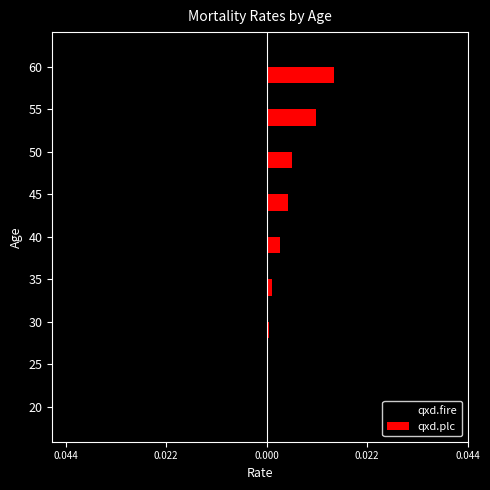

What are all the series names shown in the legend?

qxd.fire, qxd.plc